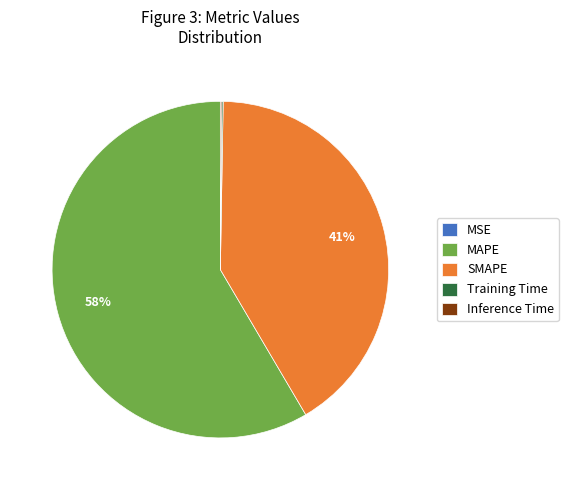

To the nearest percent, what is the average slice percentage?

20%